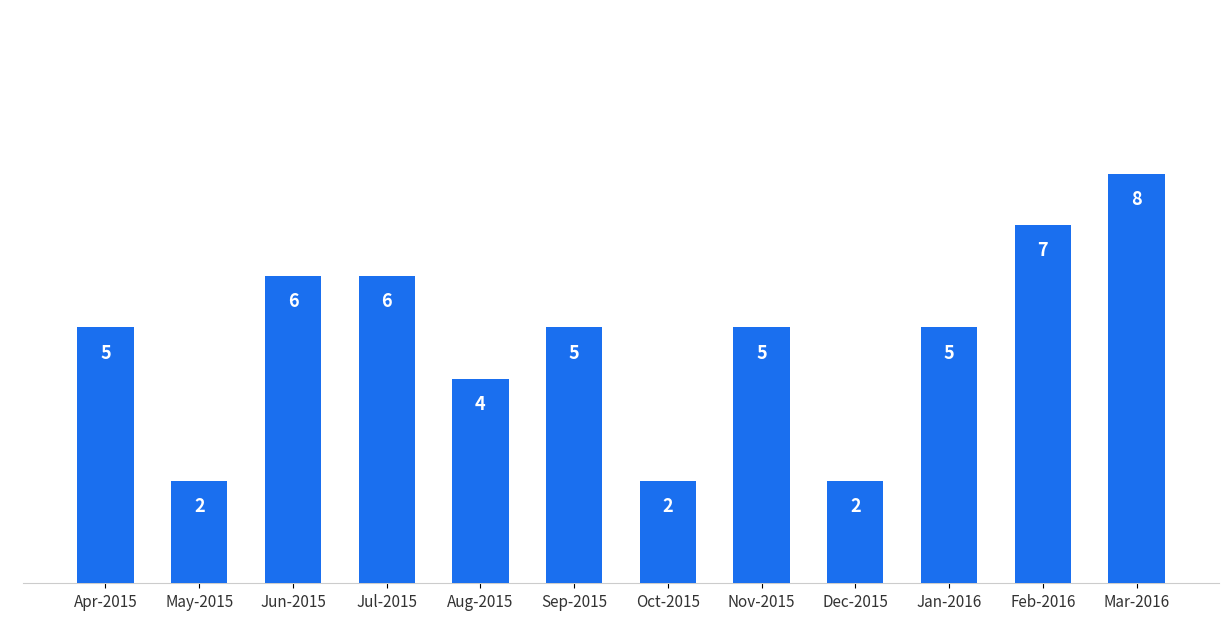

Reading right to left, extract all data points from this chart.

8	7	5	2	5	2	5	4	6	6	2	5